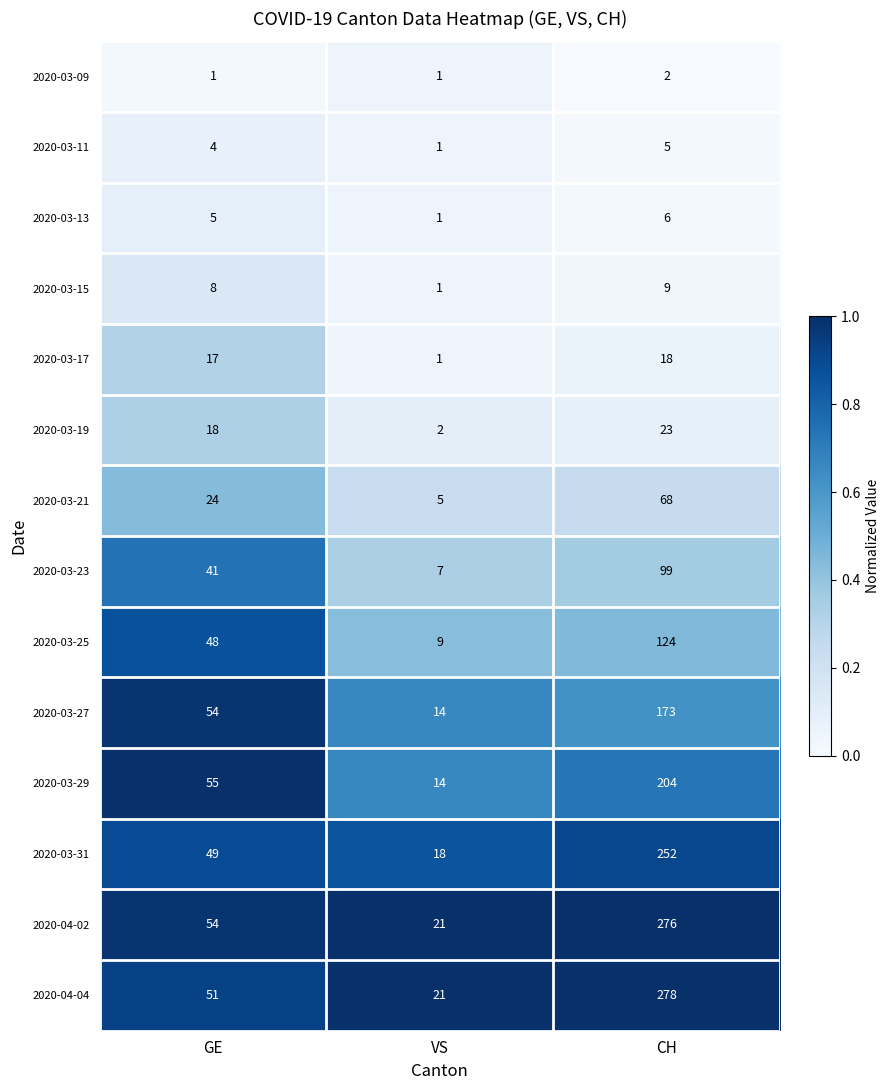

How many data points does each series have?

3